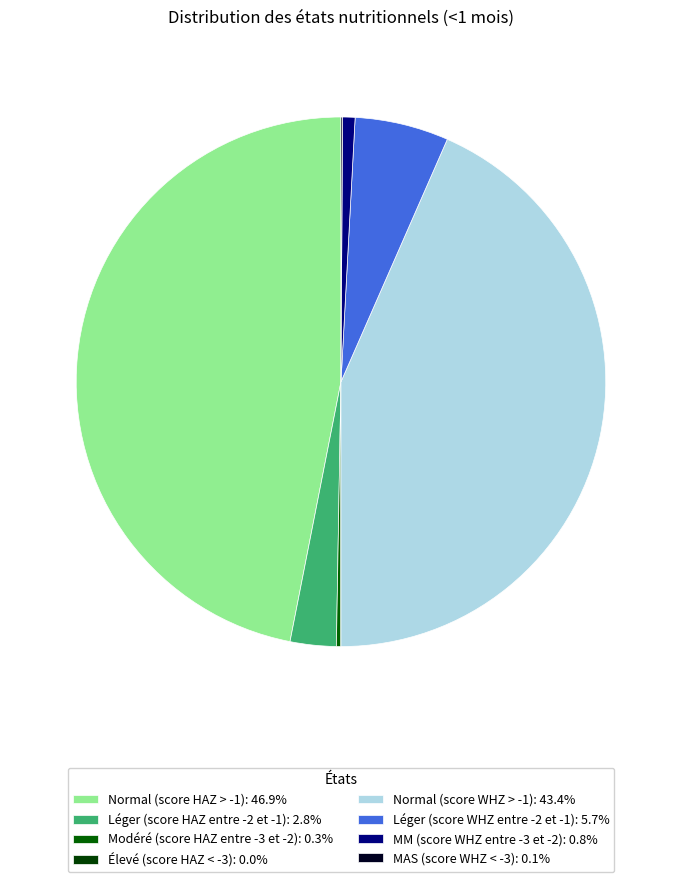

Count the number of slices in the pie.

8